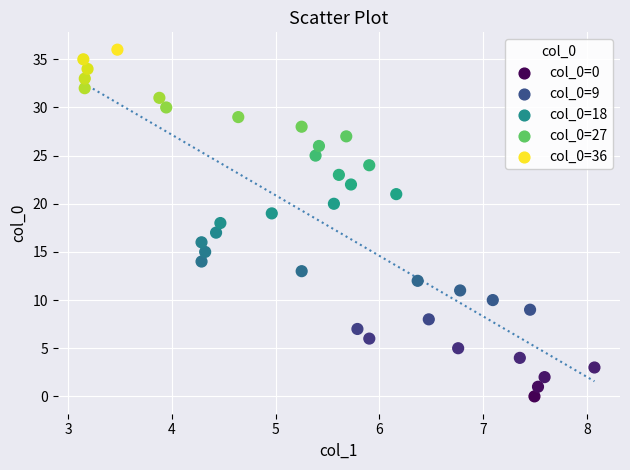

What is the range of Y values (max minus min)?

36